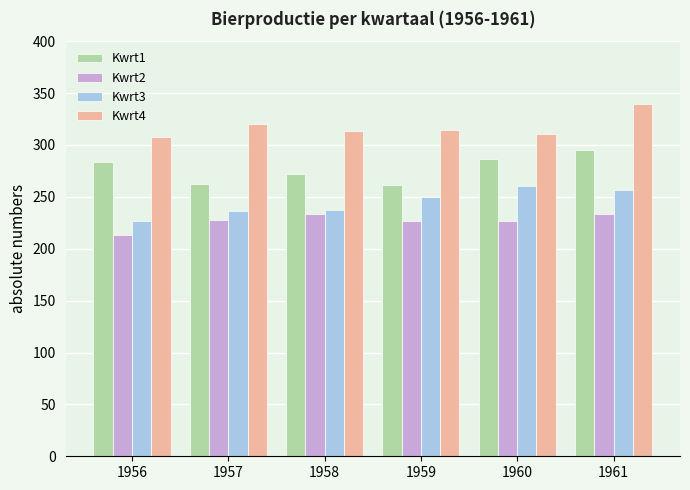

At how many categories does at least one series exceed 294?

6